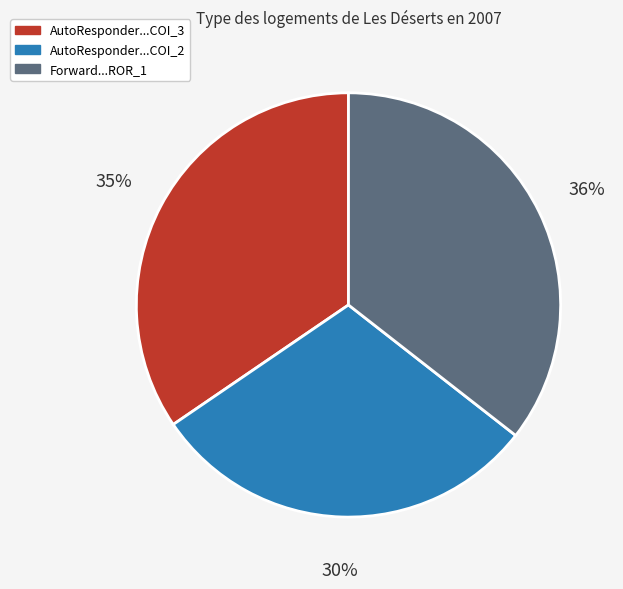

Does any single category account for the majority?

No